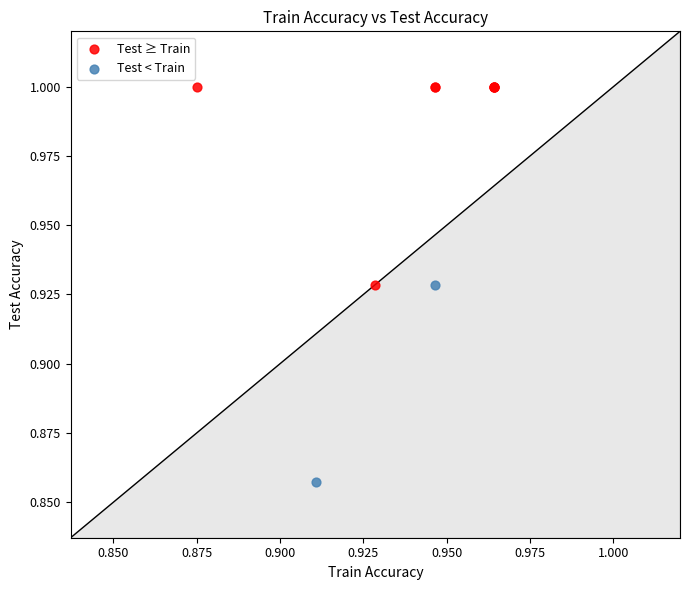

Which series contains the highest Y value?

Test ≥ Train